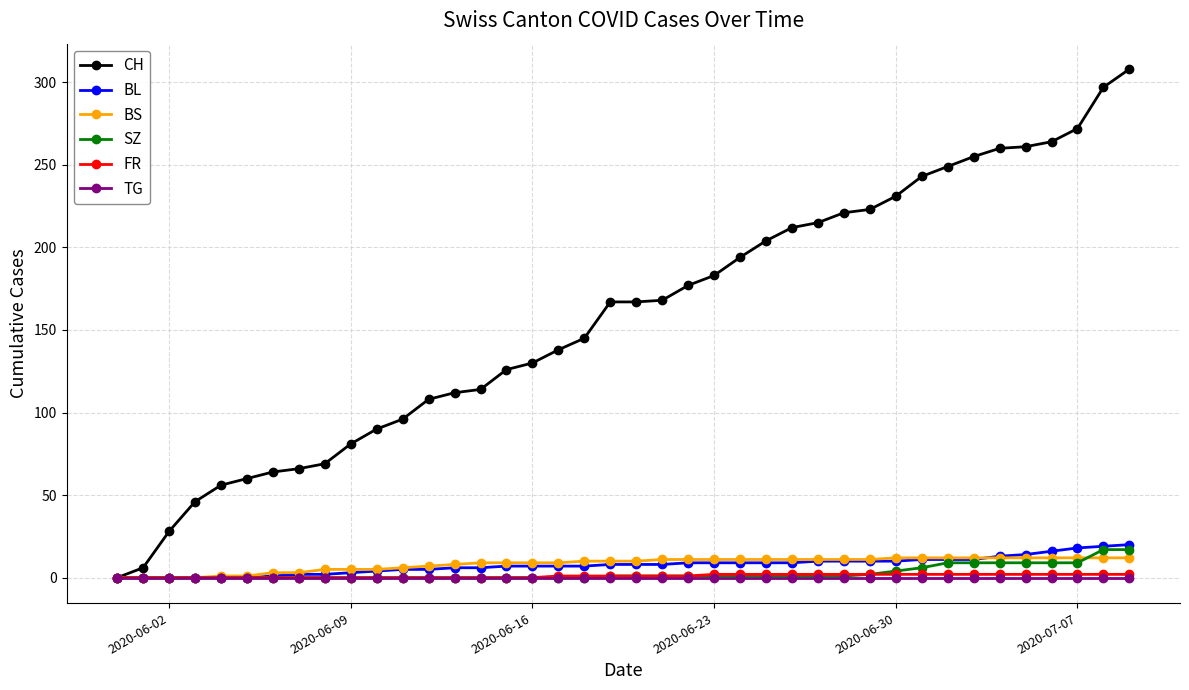

What are all the series names shown in the legend?

CH, BL, BS, SZ, FR, TG